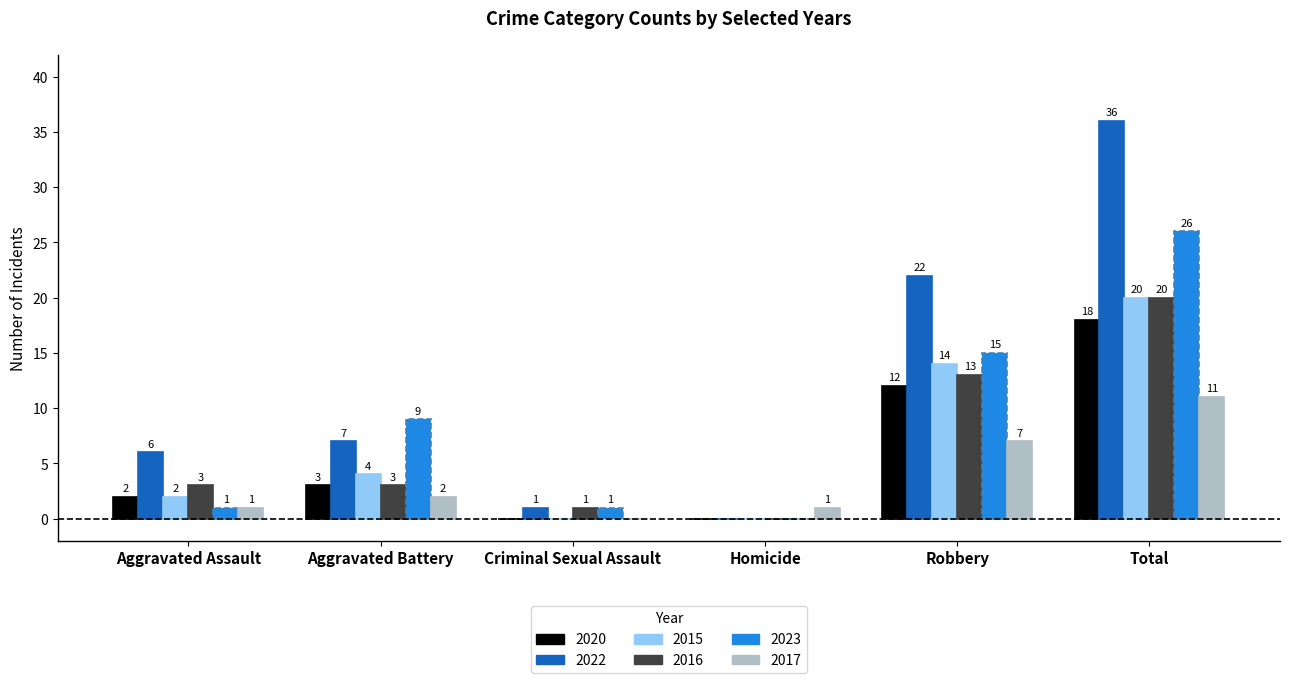

What is the sum of the 2022 values at Aggravated Assault and Homicide?

6